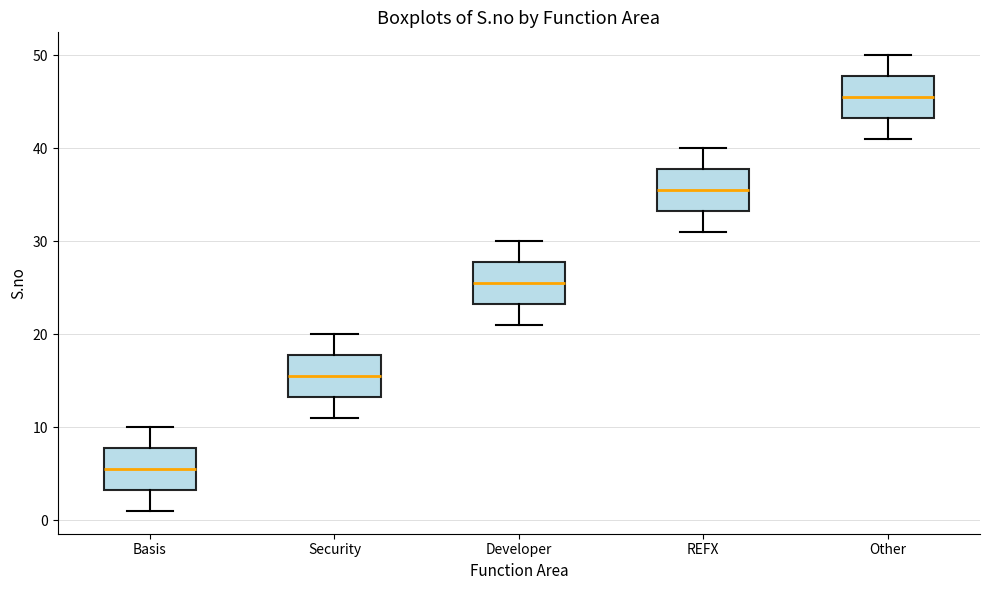

Reading left to right, read every box against the y-axis: the position of its median line, the range the box covers, and the ends of its whiskers. The values are not printed on the chart, so give them approximately, as read against the axis.

Basis: median 6, box 3 to 8, whiskers 1 to 10
Security: median 16, box 13 to 18, whiskers 11 to 20
Developer: median 26, box 23 to 28, whiskers 21 to 30
REFX: median 36, box 33 to 38, whiskers 31 to 40
Other: median 46, box 43 to 48, whiskers 41 to 50